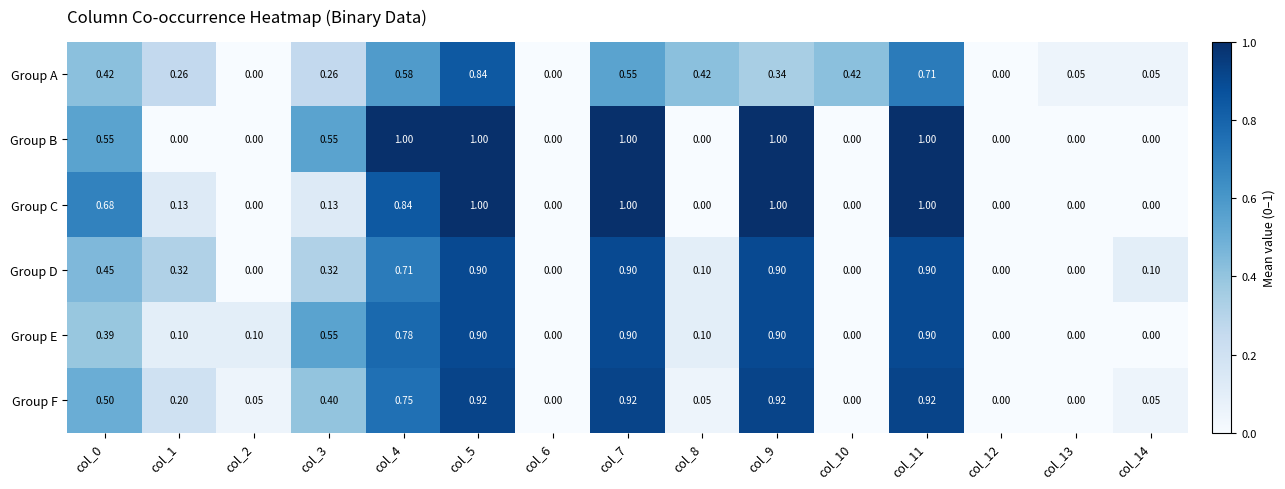

At col_0, list the series in order from smallest to largest.

Group E, Group A, Group D, Group F, Group B, Group C